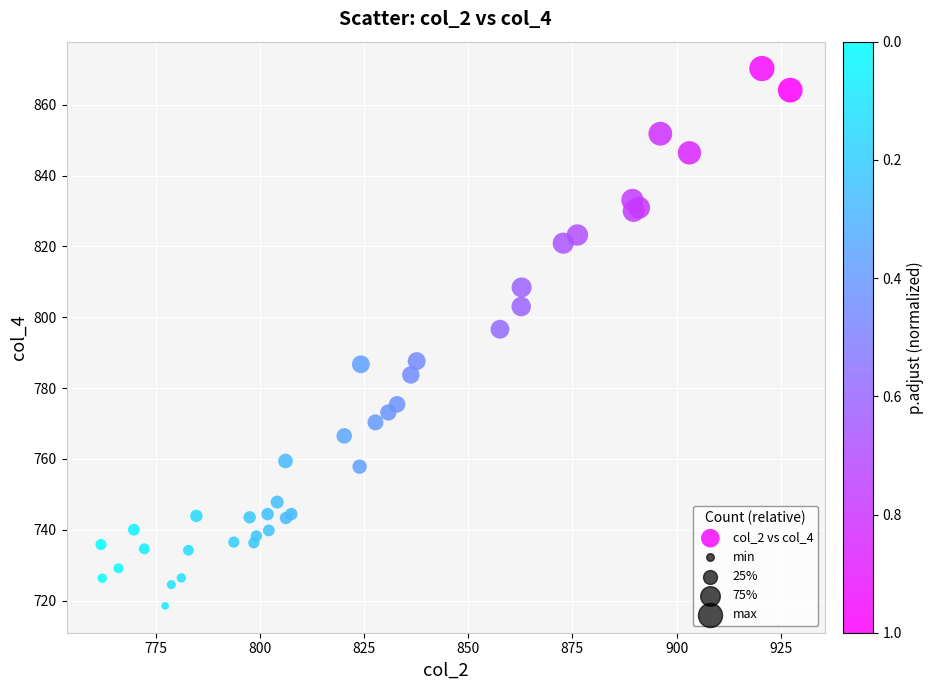

What Y value in the scatter plot is closest to 794?

796.6